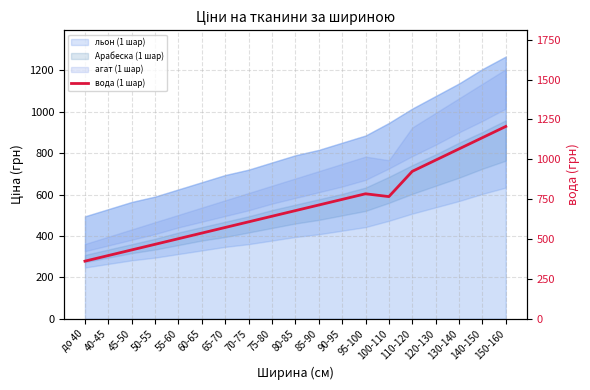

What is the value of the 11th point from the left?

712.8